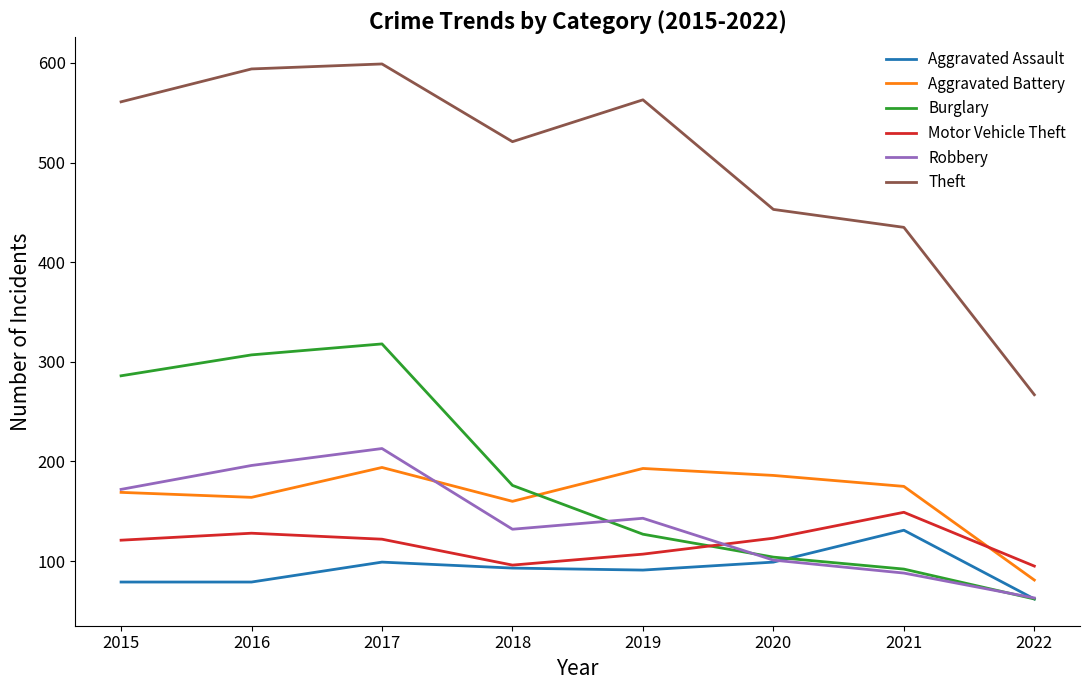

True or false: Theft and Aggravated Battery intersect in this chart.

False